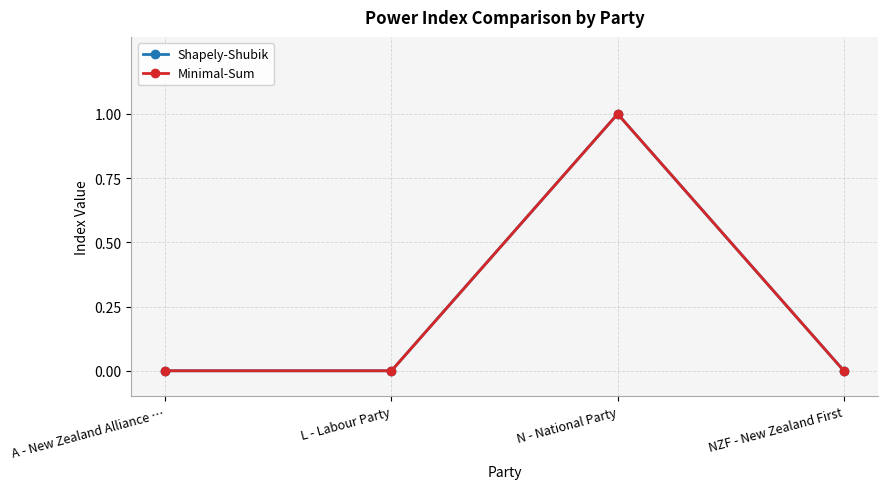

True or false: Shapely-Shubik has more than 0 interior local peaks.

True